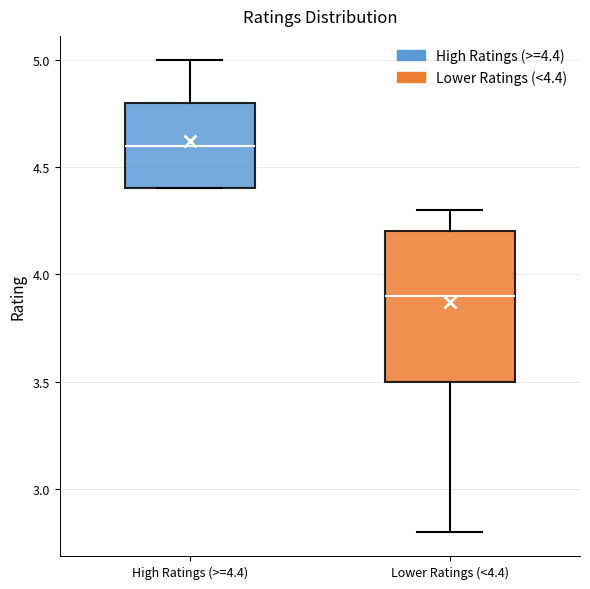

Reading left to right, read every box against the y-axis: the position of its median line, the range the box covers, and the ends of its whiskers. The values are not printed on the chart, so give them approximately, as read against the axis.

High Ratings (>=4.4): median 4.6, box 4.4 to 4.8, whiskers 4.4 to 5.0
Lower Ratings (<4.4): median 3.9, box 3.5 to 4.2, whiskers 2.8 to 4.3